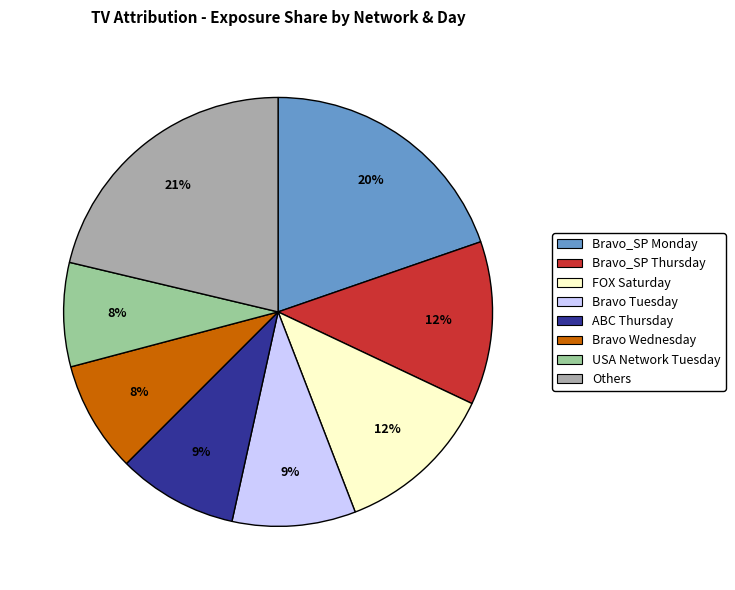

To the nearest percent, what is the average slice percentage?

12%